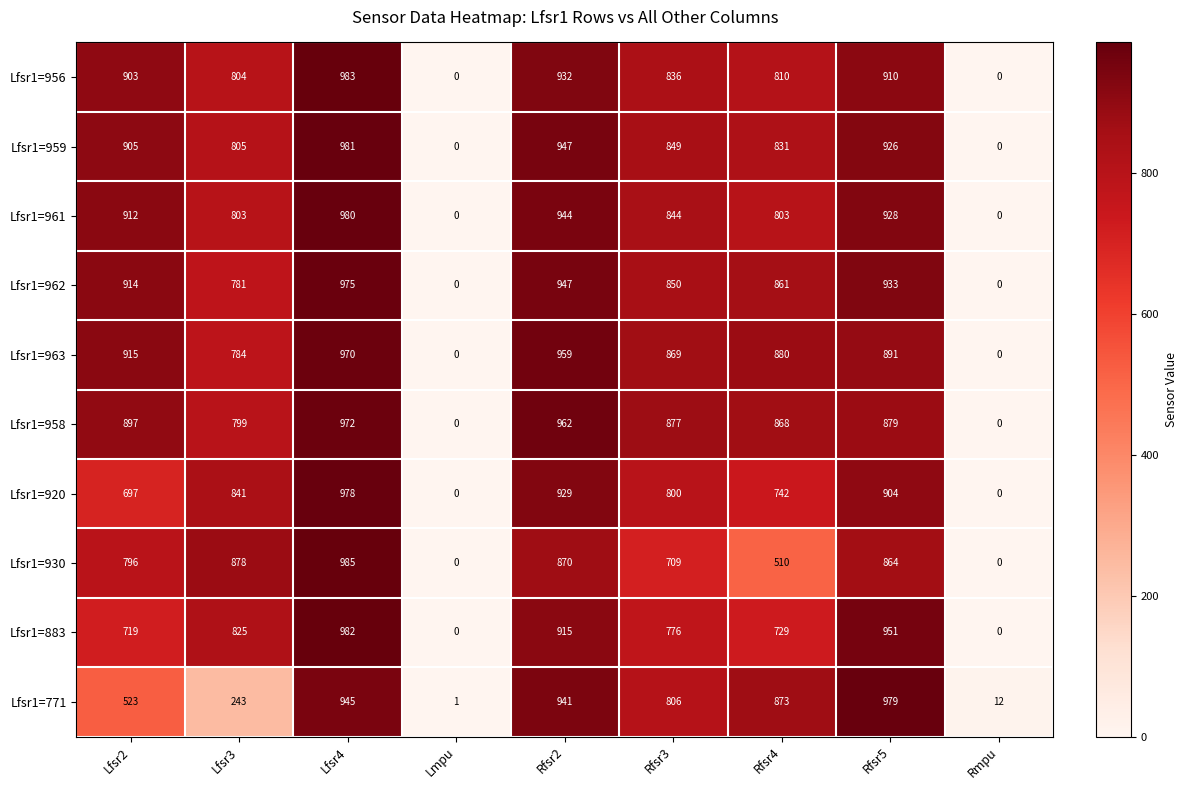

What is the spread (max minus min) of values at Rfsr4?

370